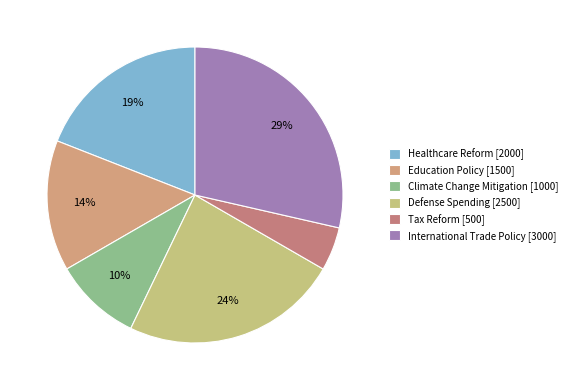

Rank the categories by value from lowest to highest.

Tax Reform, Climate Change Mitigation, Education Policy, Healthcare Reform, Defense Spending, International Trade Policy